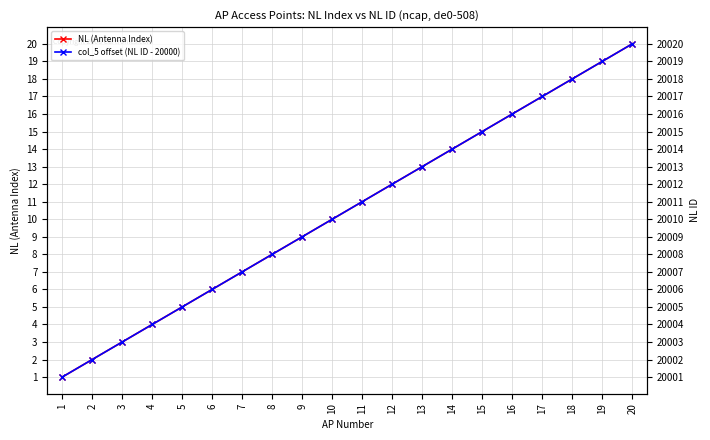

What is the sum of the NL (Antenna Index) values at 4 and 18?

22